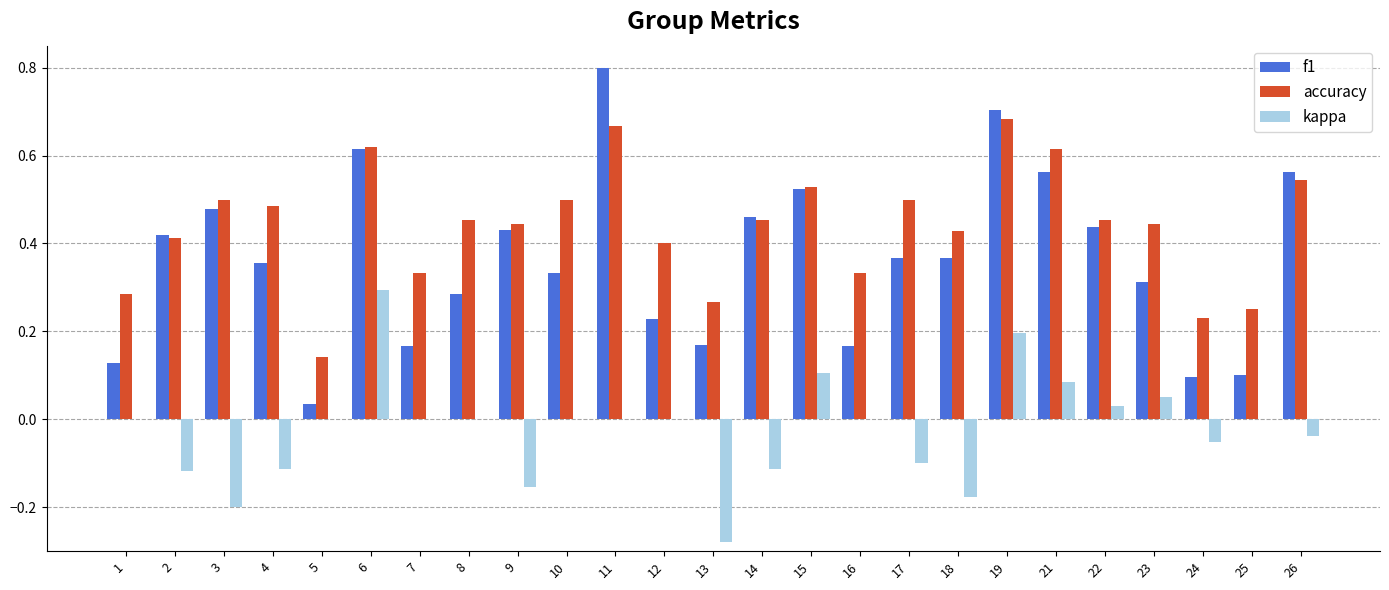

True or false: kappa has a value of 0.1 at 19.

False